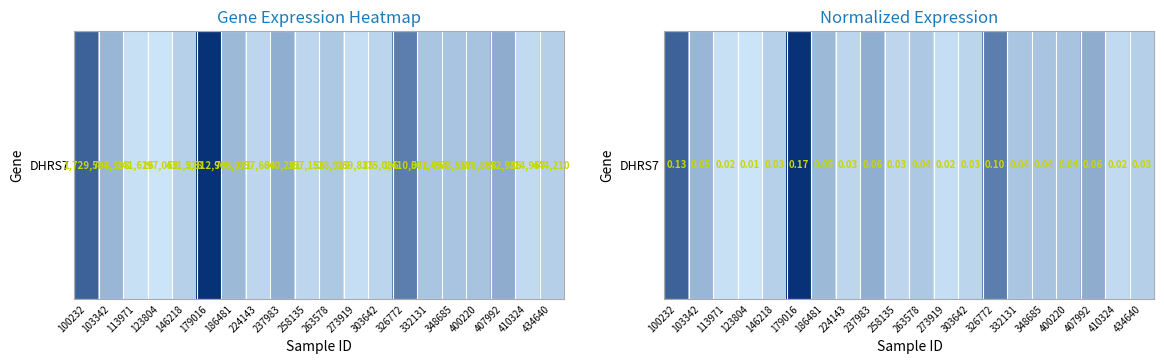

Reading right to left, list all the values displayed in this chart.

0.0	0.0	0.1	0.0	0.0	0.0	0.1	0.0	0.0	0.0	0.0	0.1	0.0	0.1	0.2	0.0	0.0	0.0	0.1	0.1